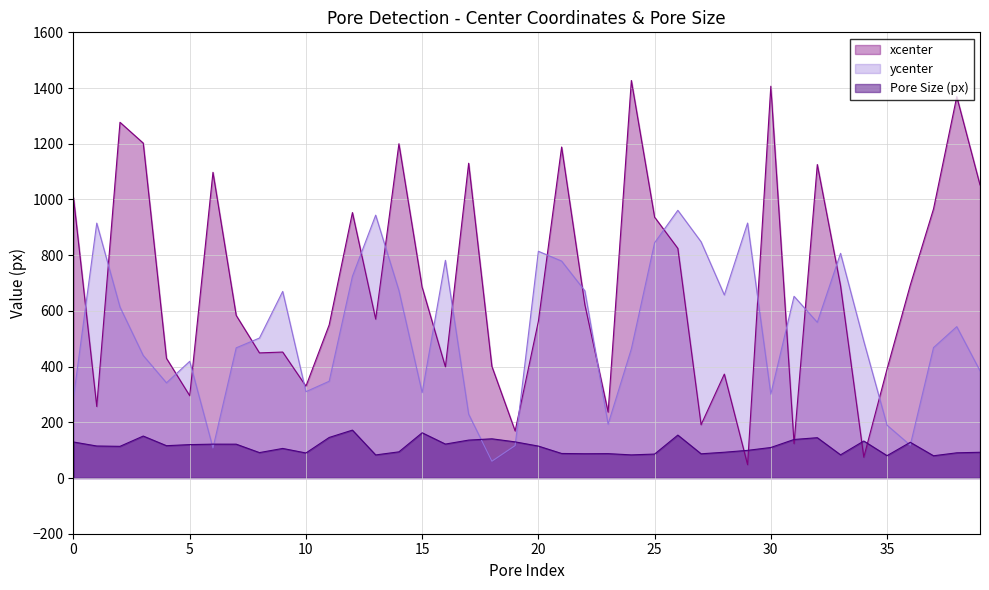

At which label is xcenter closest to 737?

36